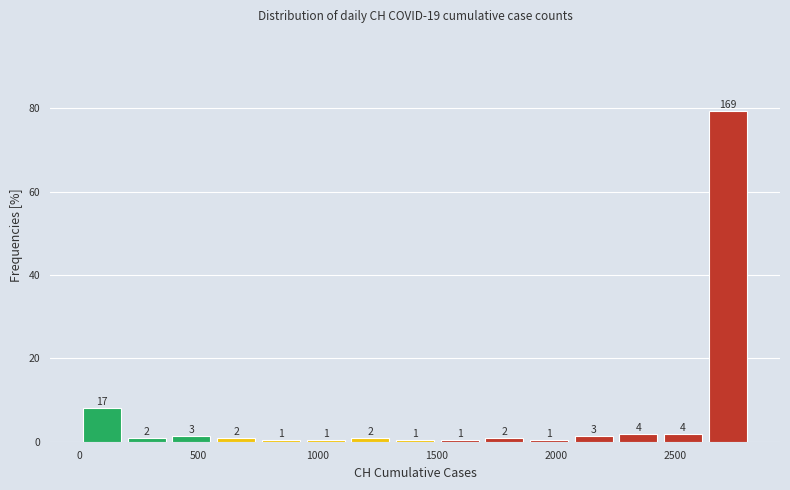

Read against the x-axis, roughly where is the centre of the tallest bar?

2700